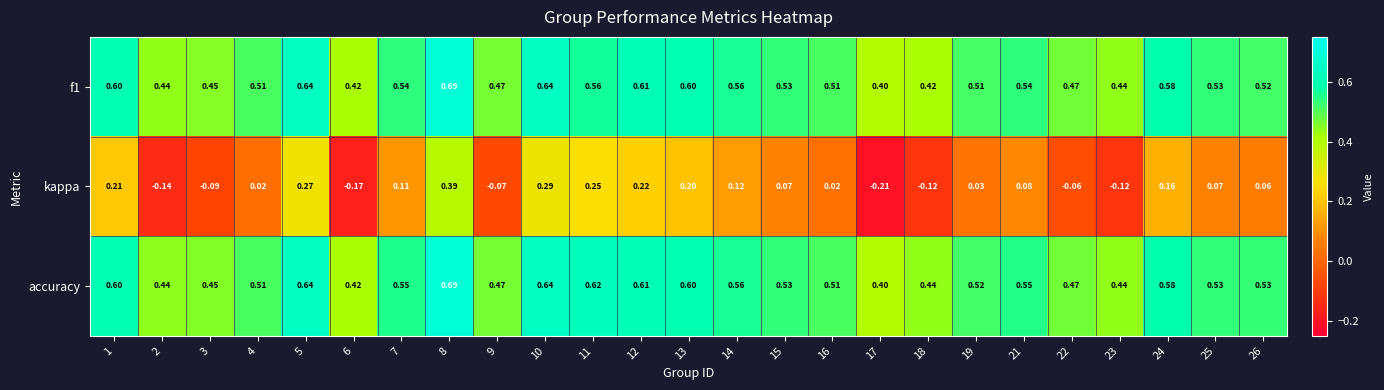

Which series has the largest total across all categories?

accuracy